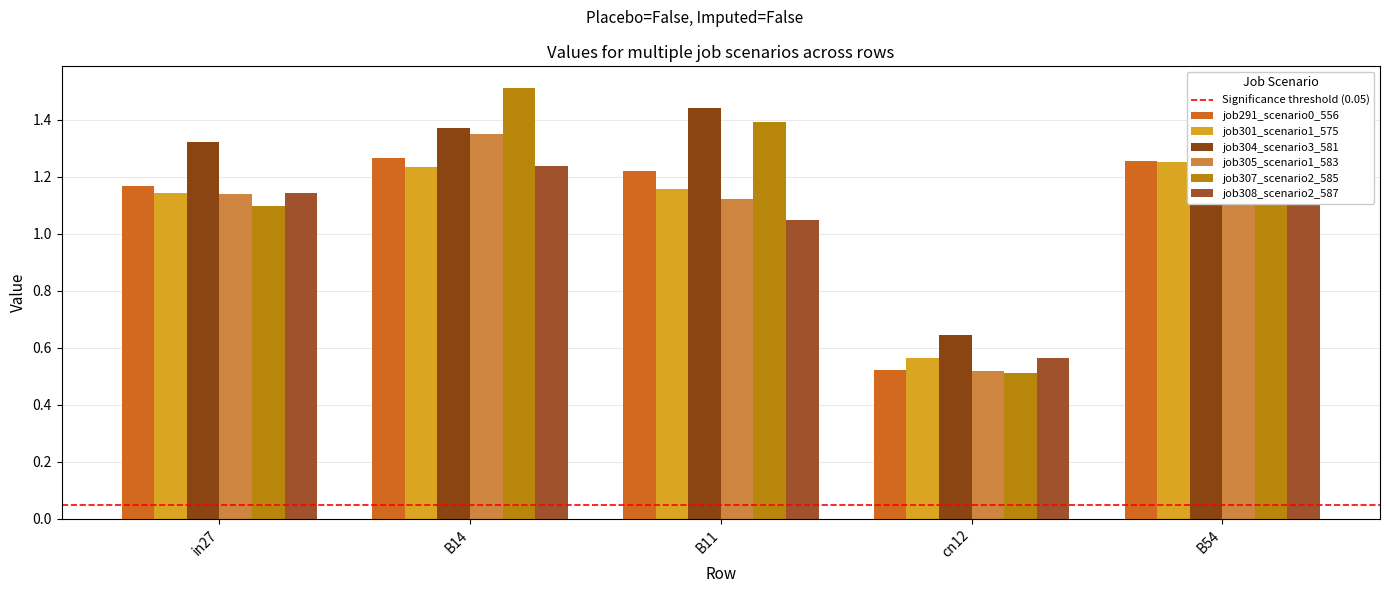

Where does the job308_scenario2_587 series first go above 1?

in27